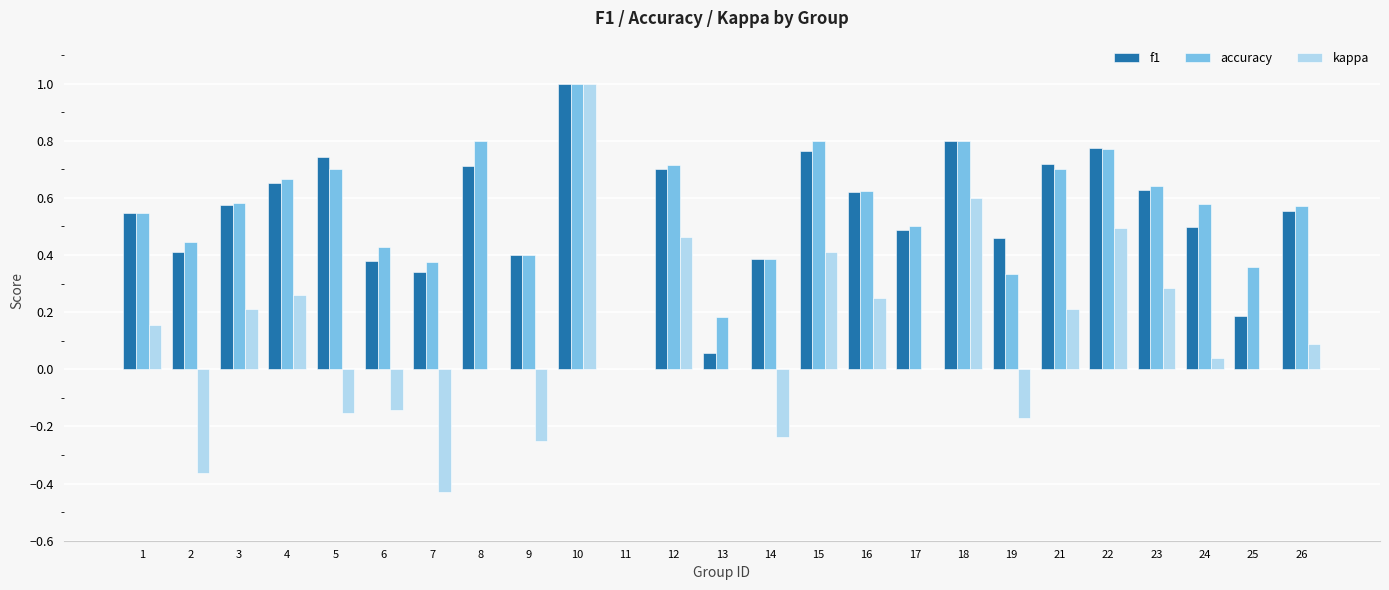

Where is f1 nearest to the value 0?

11